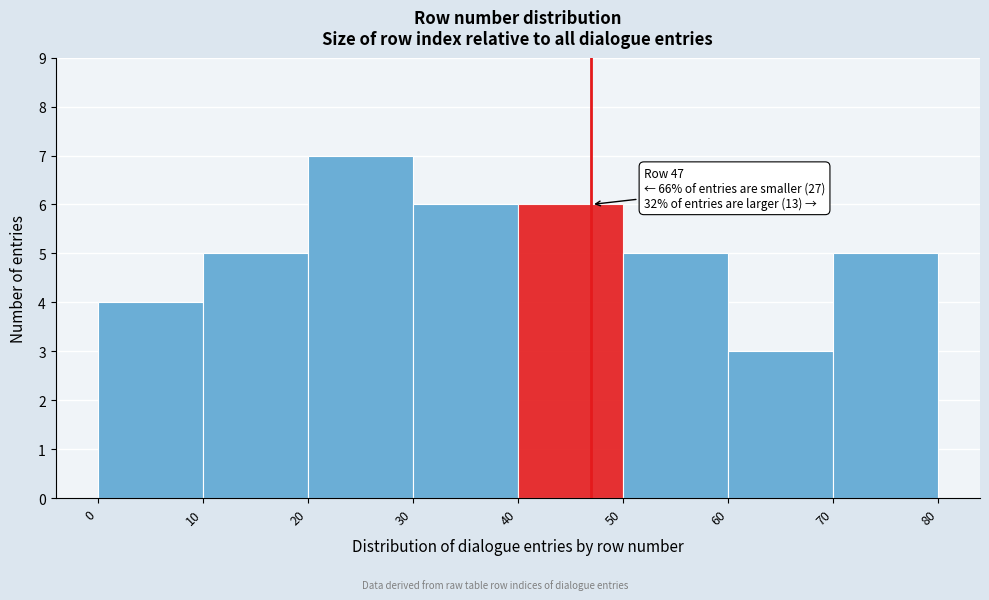

Over which range of the x-axis is the bar tallest?

20 to 30